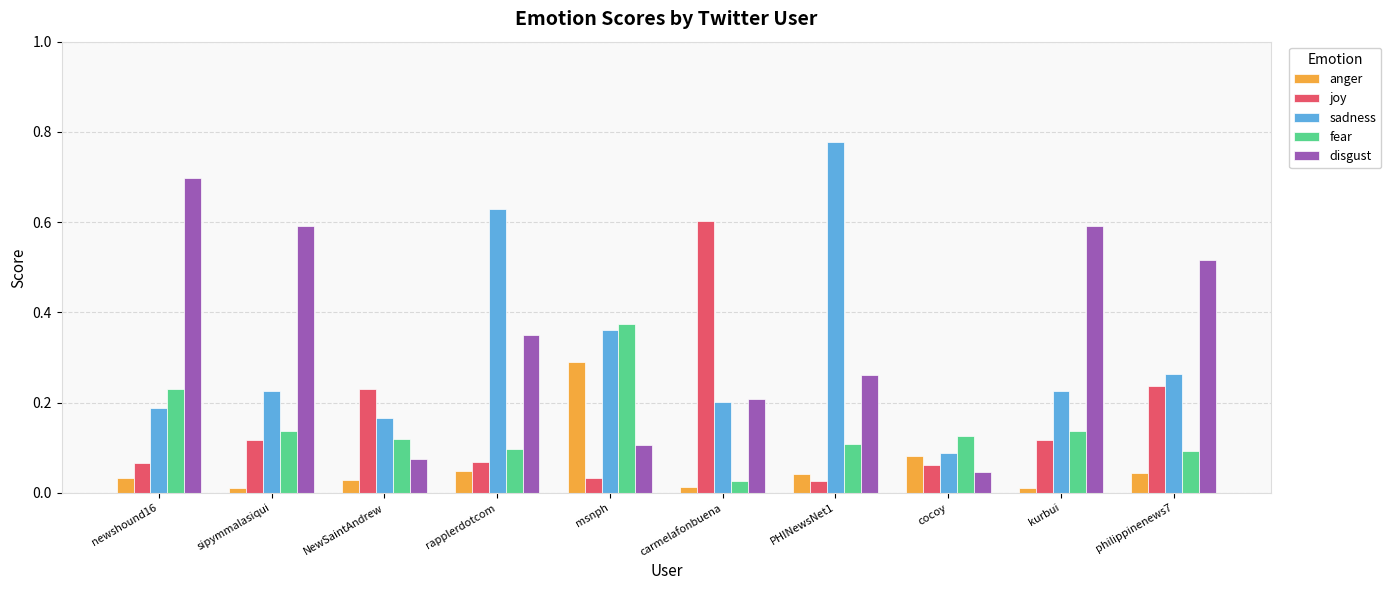

List the series in order of their peak value, lowest first.

anger, fear, joy, disgust, sadness